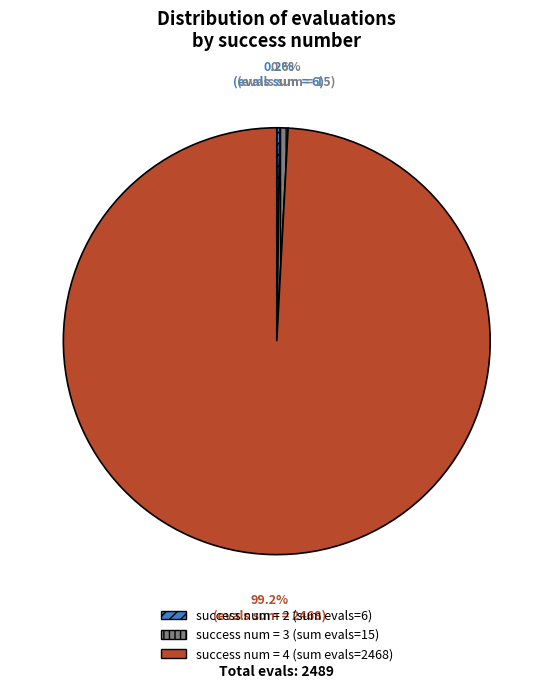

Is there any slice that represents more than half of the pie?

Yes